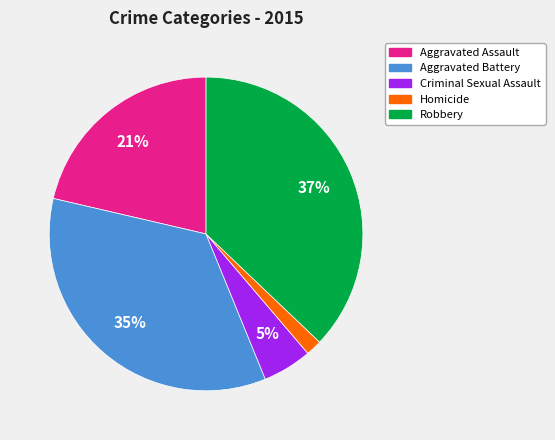

The Aggravated Battery slice represents 49% of the pie. True or false?

False